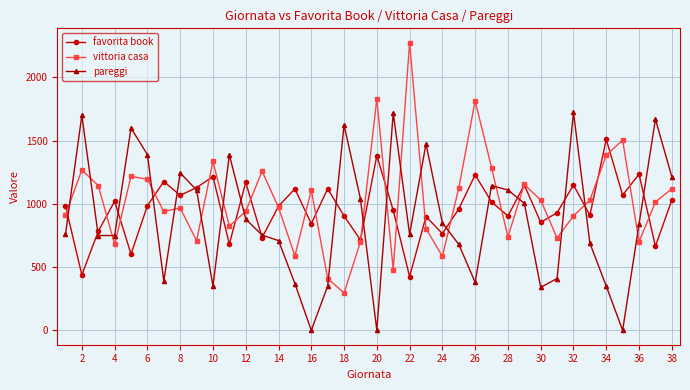

Does the chart display data point markers on the line(s)?

Yes